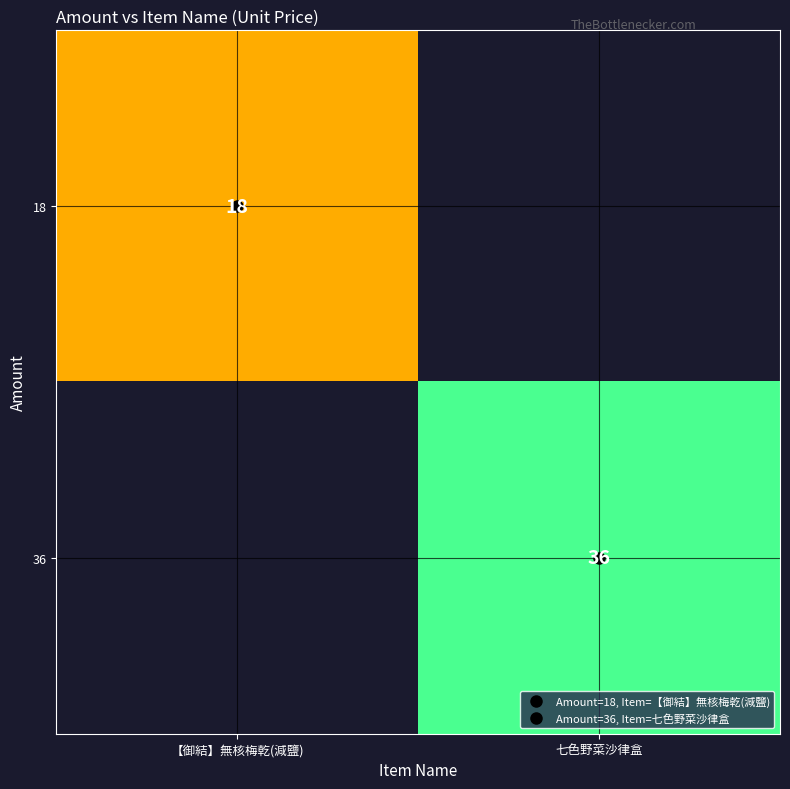

Is the value of 18 at 七色野菜沙律盒 greater than the value of 36 at 【御結】無核梅乾(減鹽)?

No